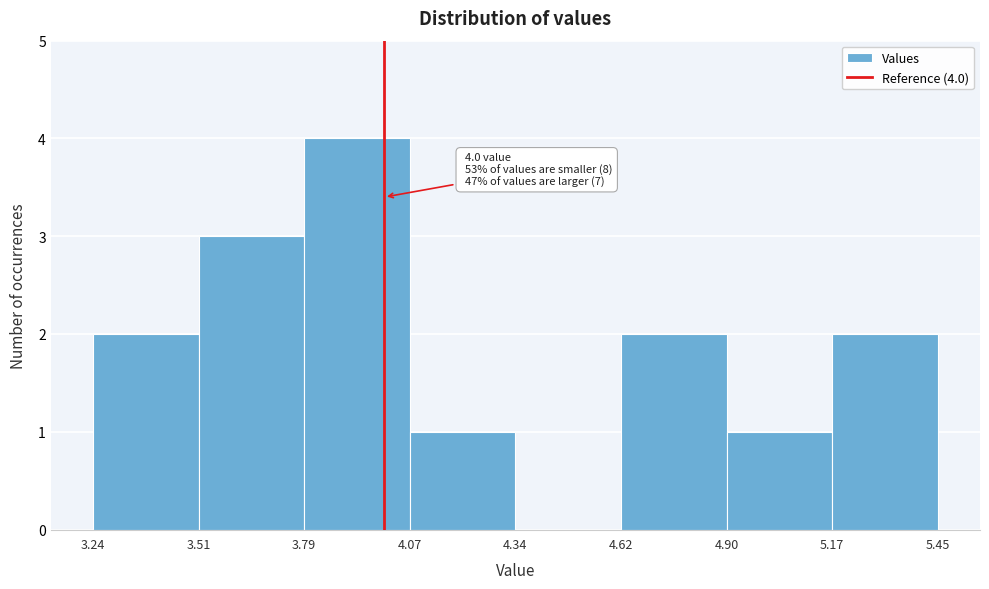

Over which range of the x-axis is the bar tallest?

3.79 to 4.07